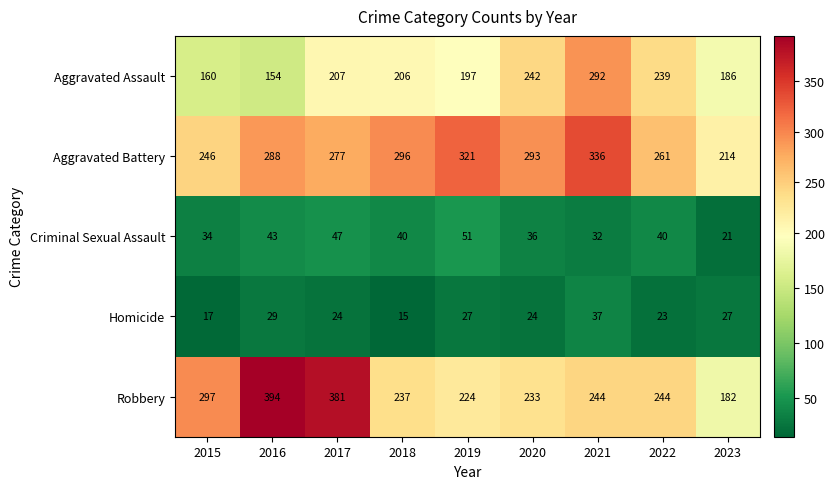

What is the minimum value for Criminal Sexual Assault?

21